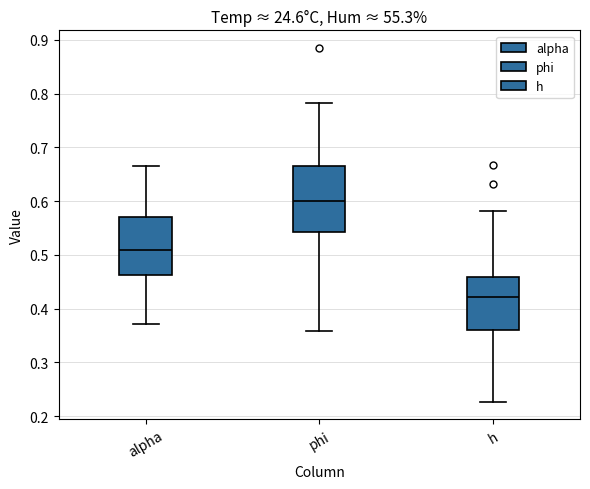

Where does the upper whisker of the box for phi end on the y-axis? The values are not printed on the chart, so give them approximately, as read against the axis.

0.78